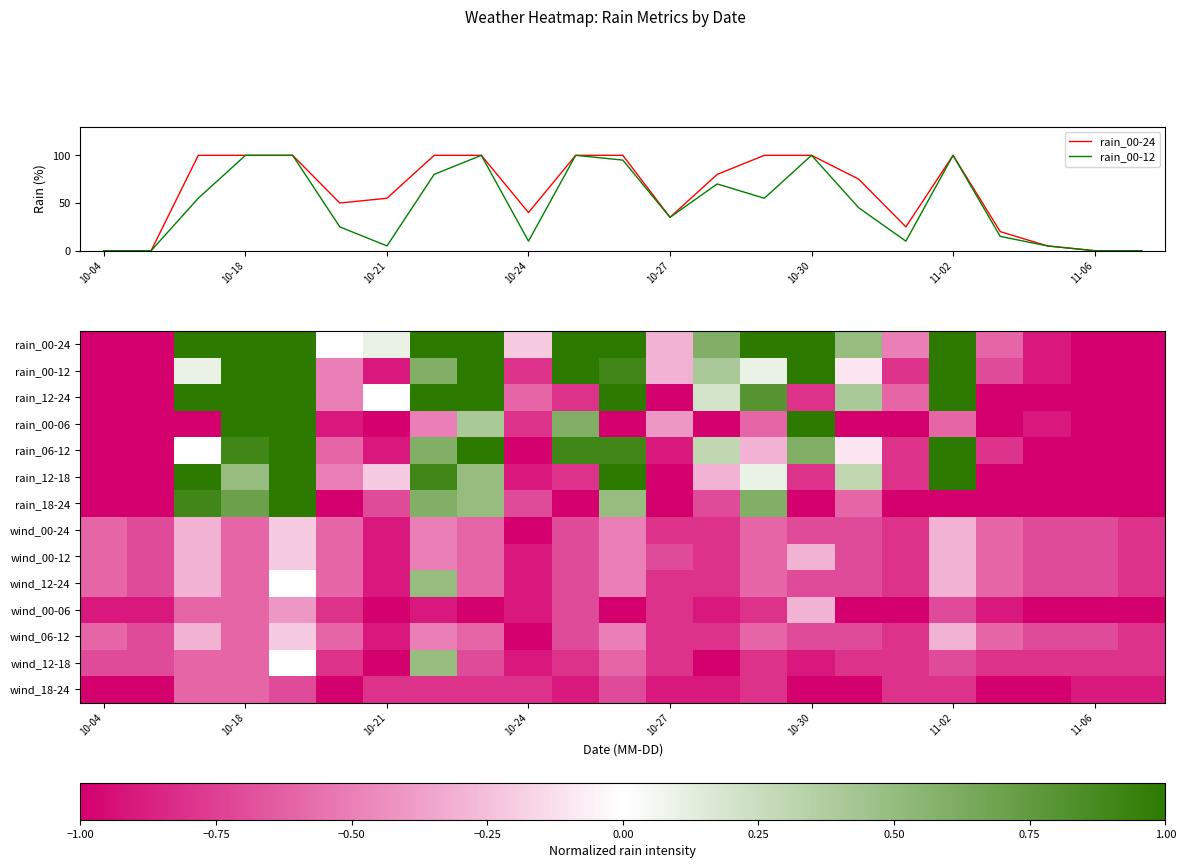

What is the minimum value shown in the chart?

-1.0